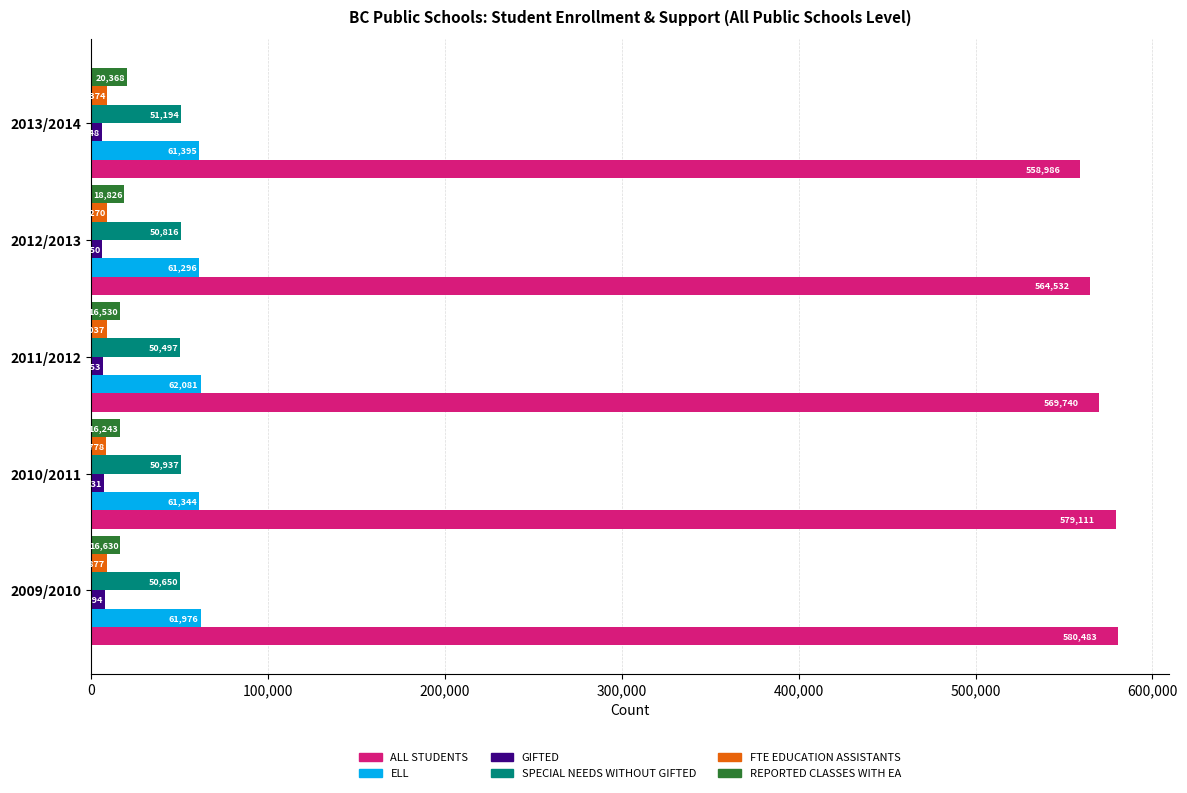

Which category has the lowest value across all series?

2013/2014